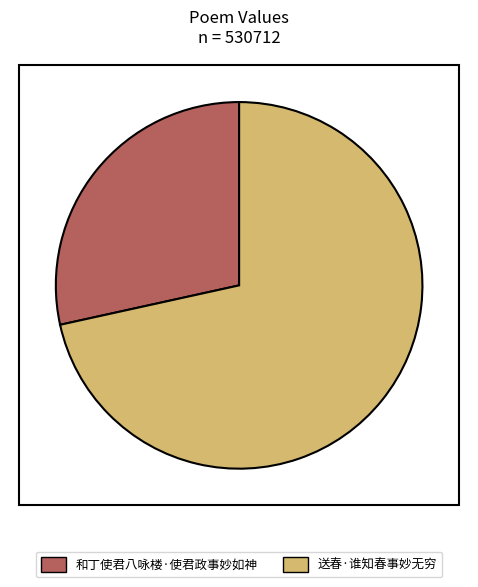

What is the largest slice in the pie chart?

送春·谁知春事妙无穷